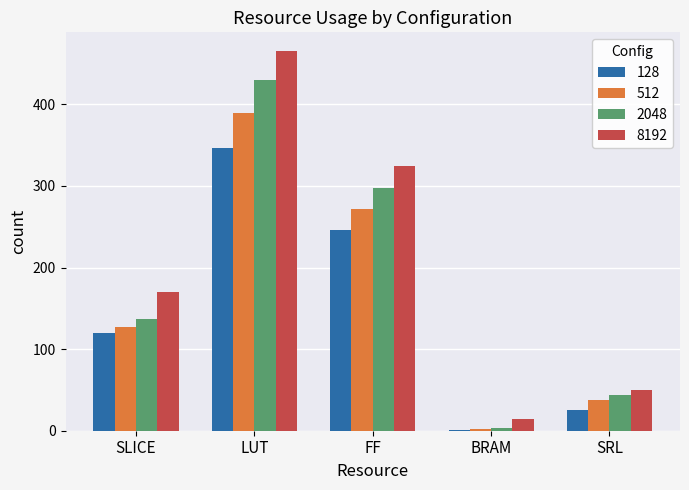

How many data points does each series have?

5